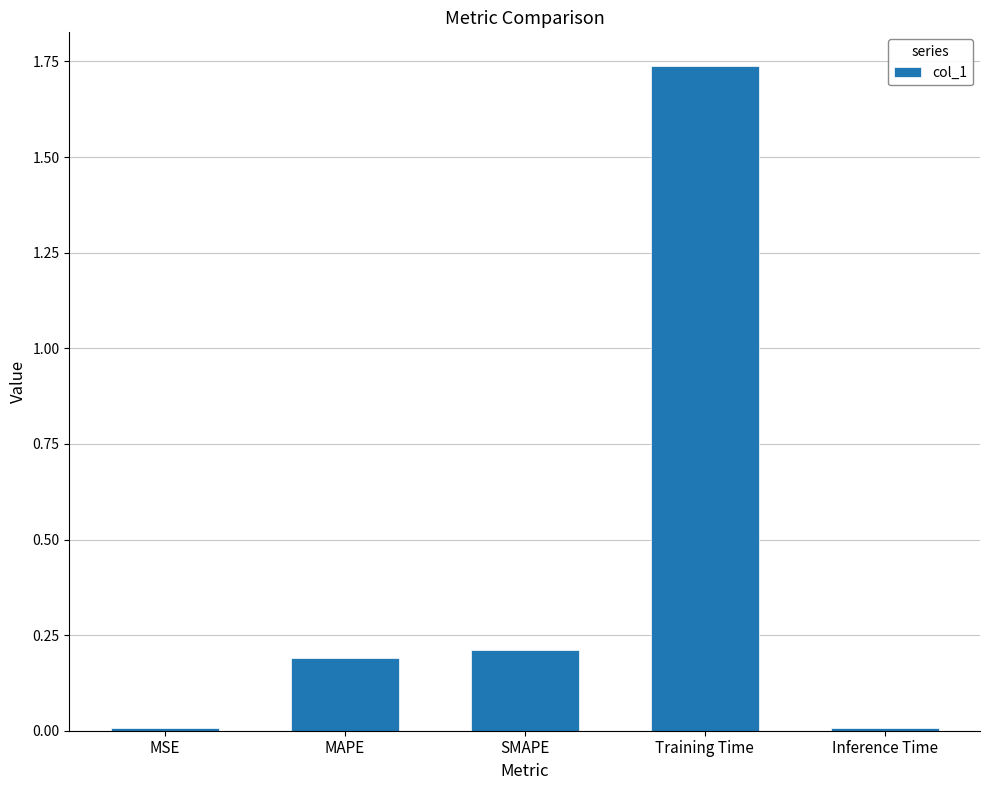

Which has a higher value, MAPE or Training Time?

Training Time